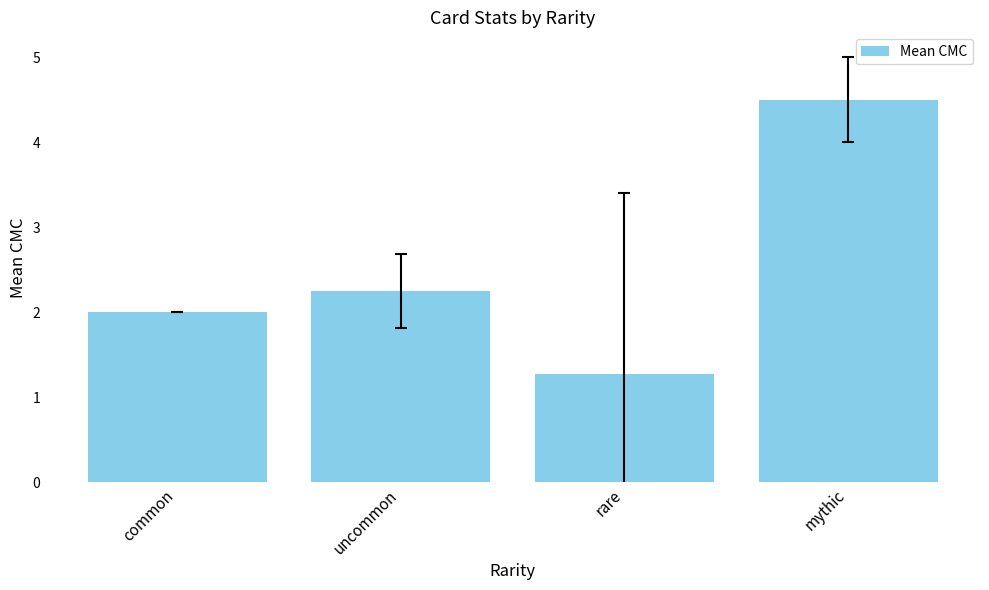

What is the change in value from common to rare?

-0.7